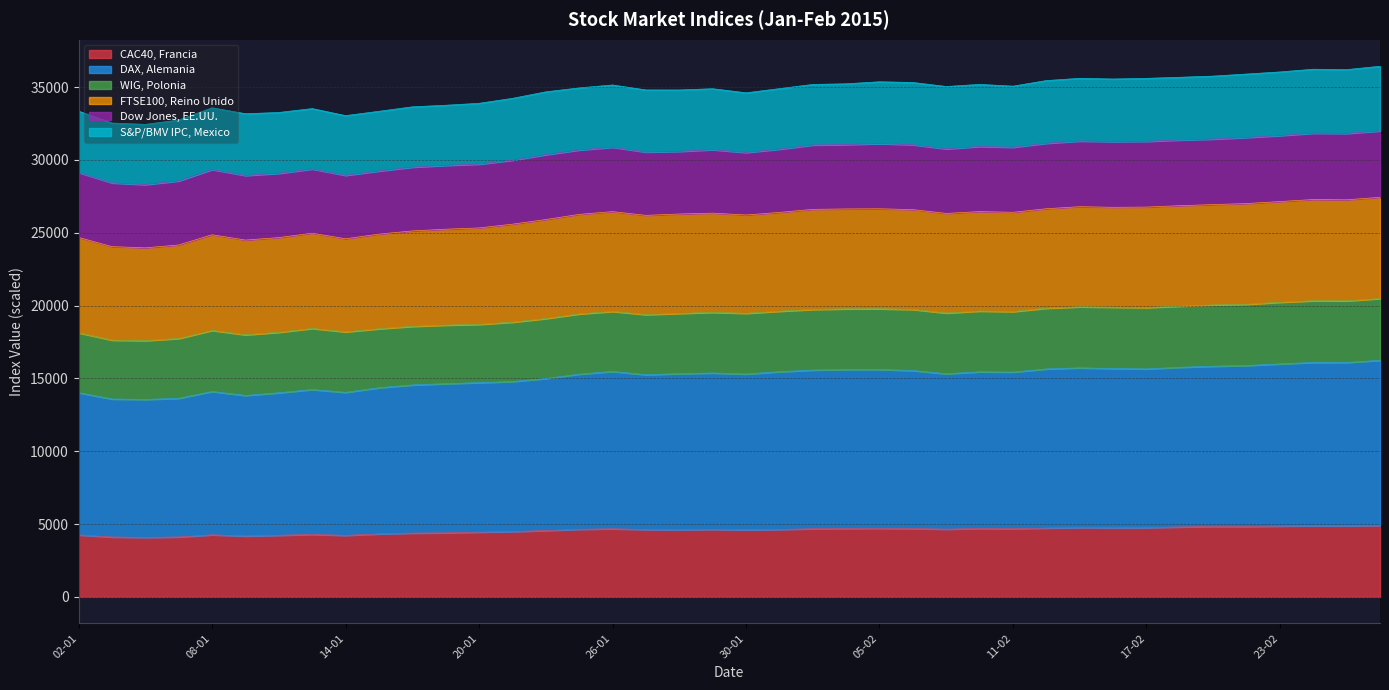

How many interior local peaks does the DAX, Alemania series have?

7